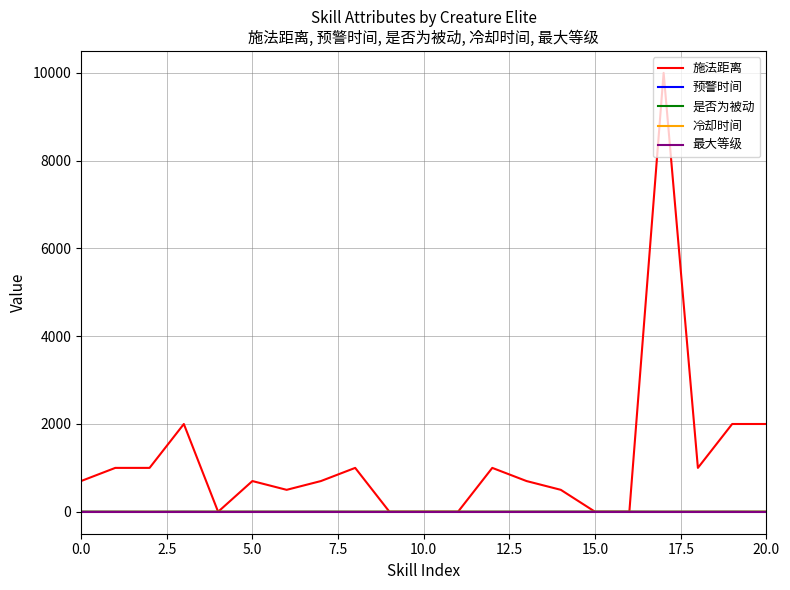

What is the greatest value displayed?

10000